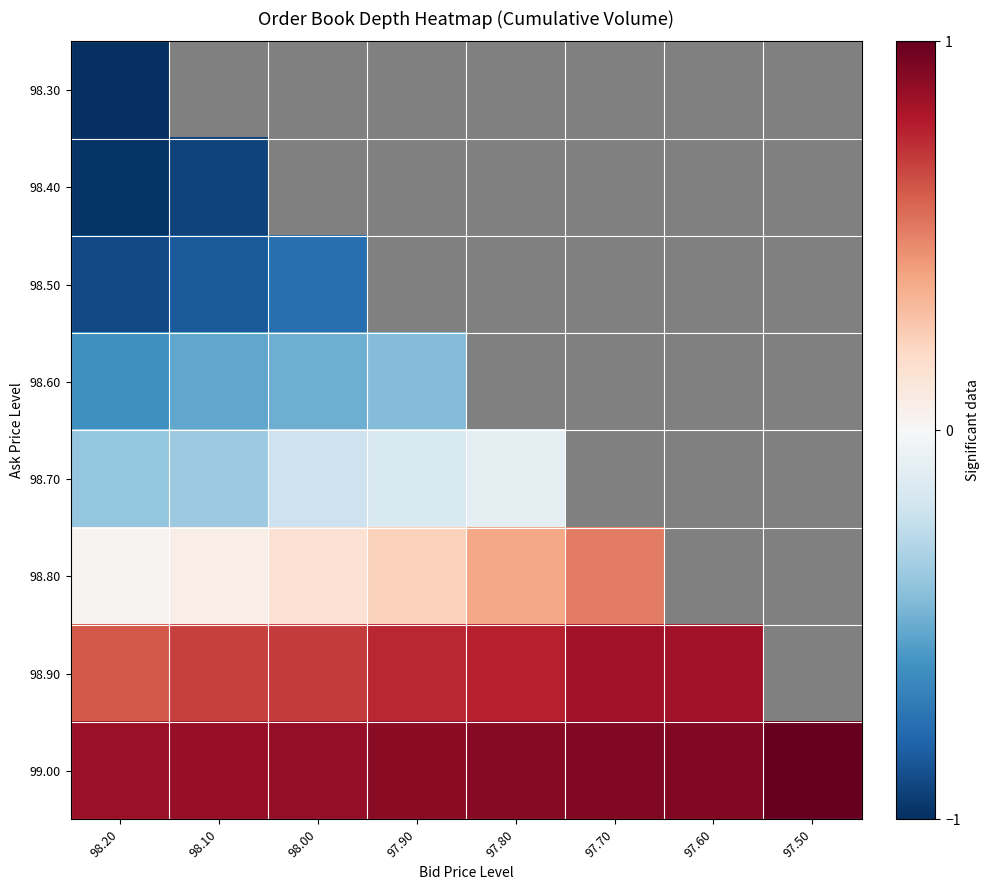

Which has a higher value, 97.60 or 97.70?

97.70